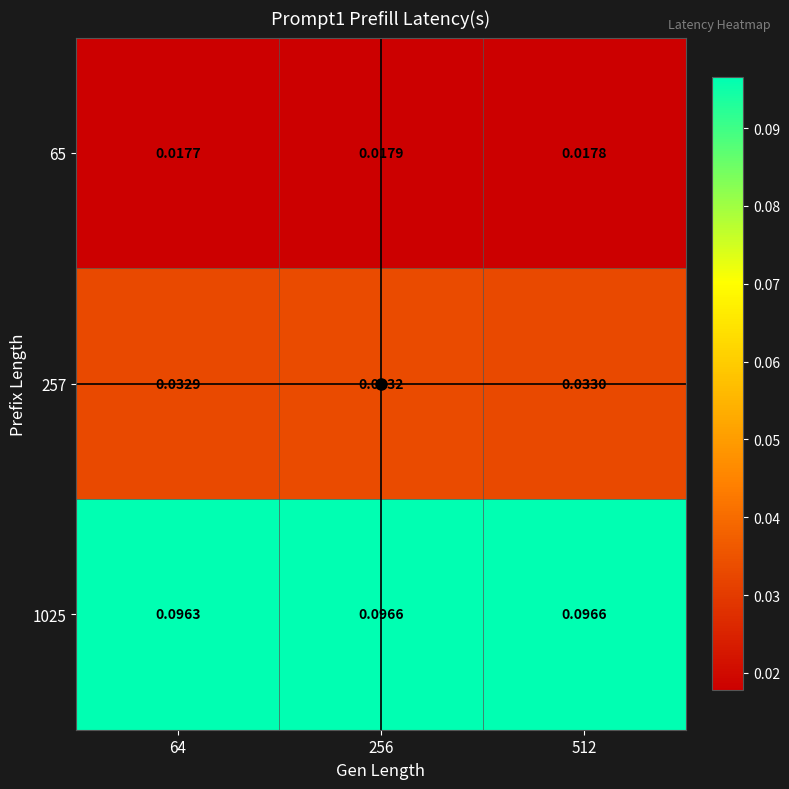

Which series has the largest total across all categories?

1025